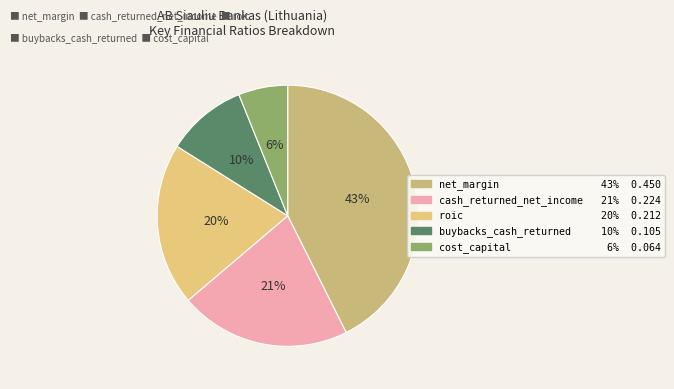

Count the number of slices in the pie.

5